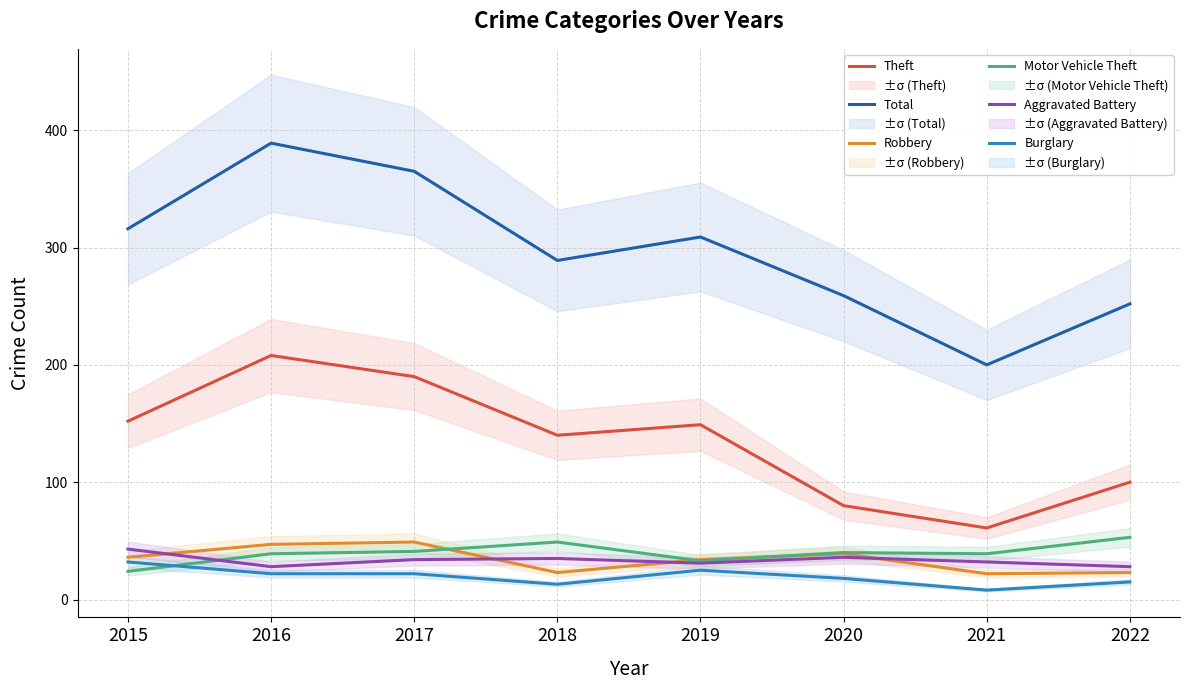

Read the Aggravated Battery value at 2019, to the nearest 5.

30